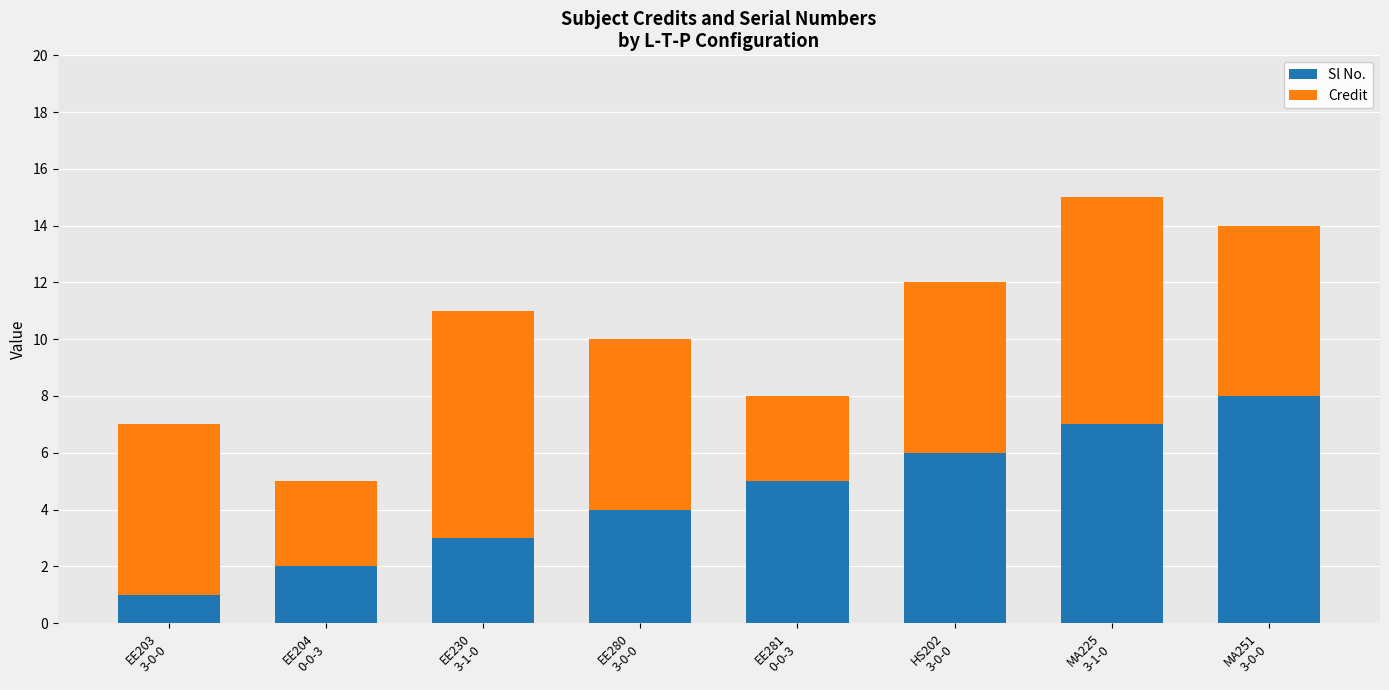

What is the sum of all Sl No. values?

36